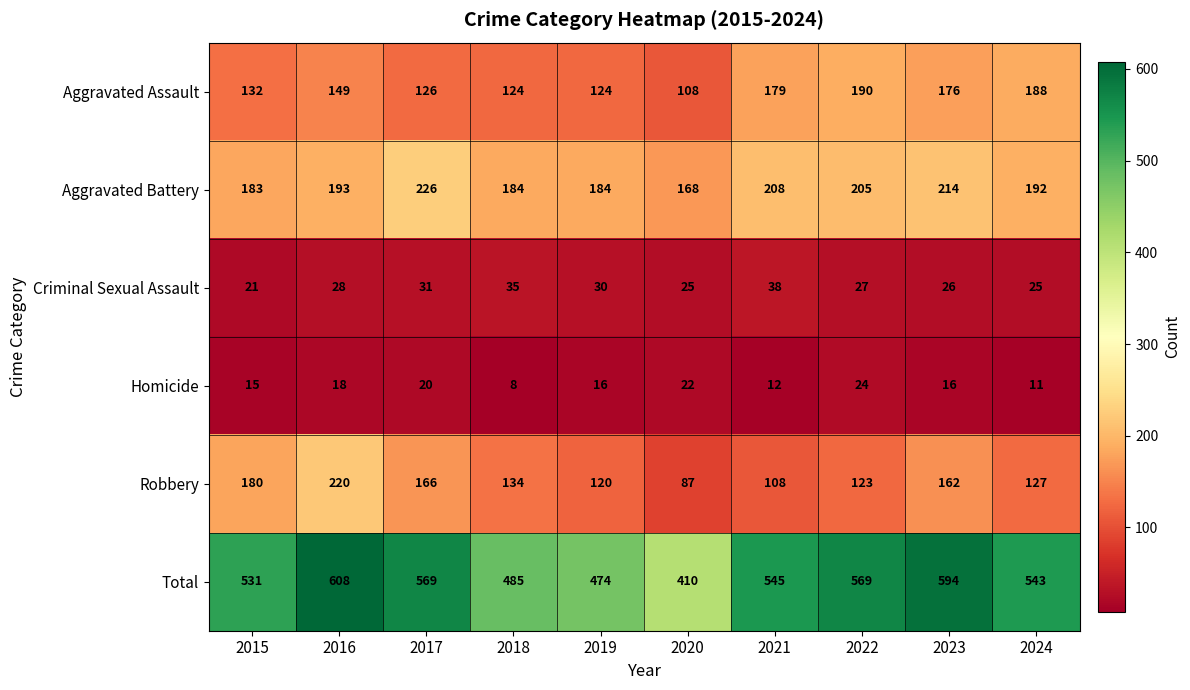

List the series in order of their peak value, highest first.

Total, Aggravated Battery, Robbery, Aggravated Assault, Criminal Sexual Assault, Homicide